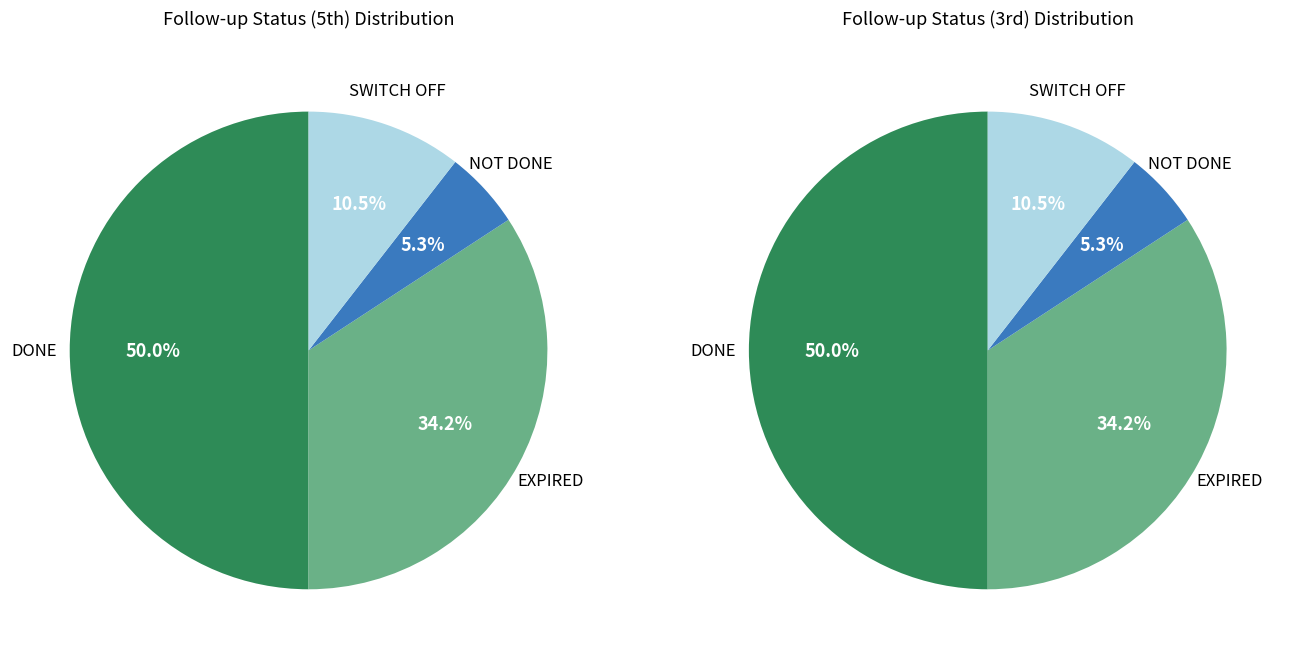

Rank the categories by value from lowest to highest.

NOT DONE, SWITCH OFF, EXPIRED, DONE